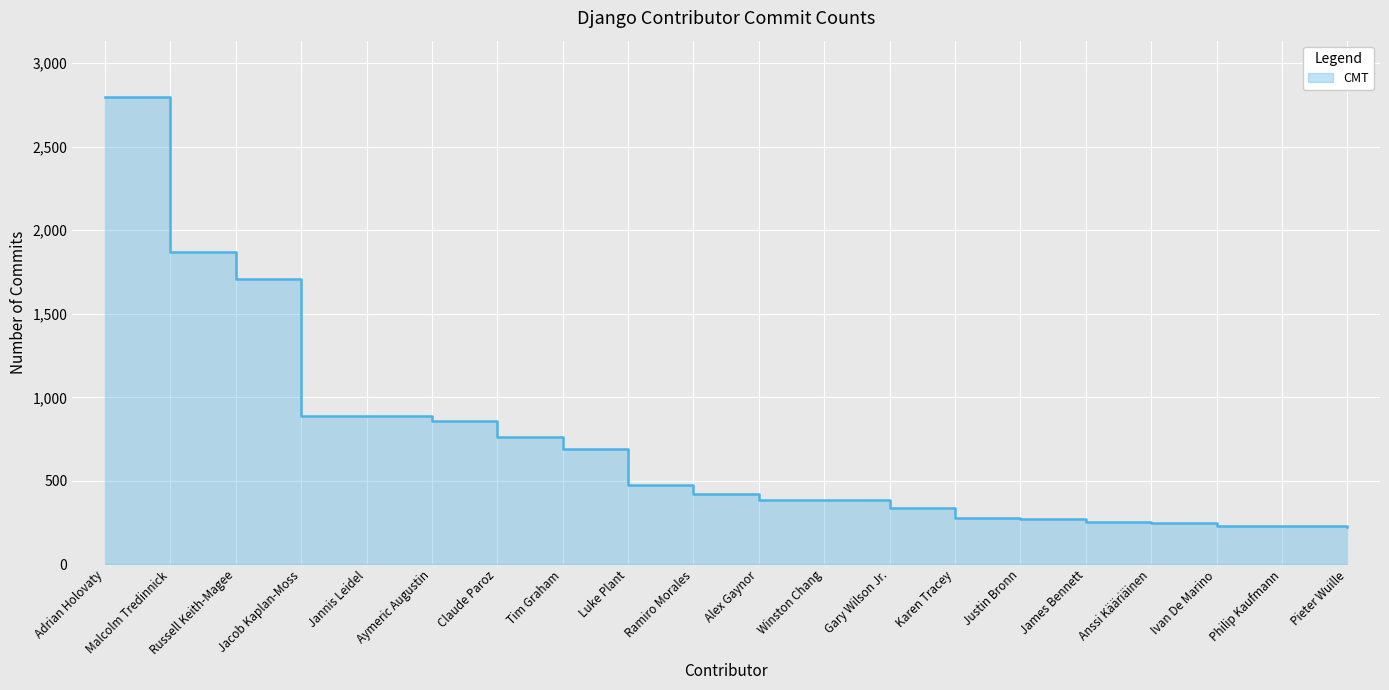

True or false: the data has more than 2 interior local peaks.

False